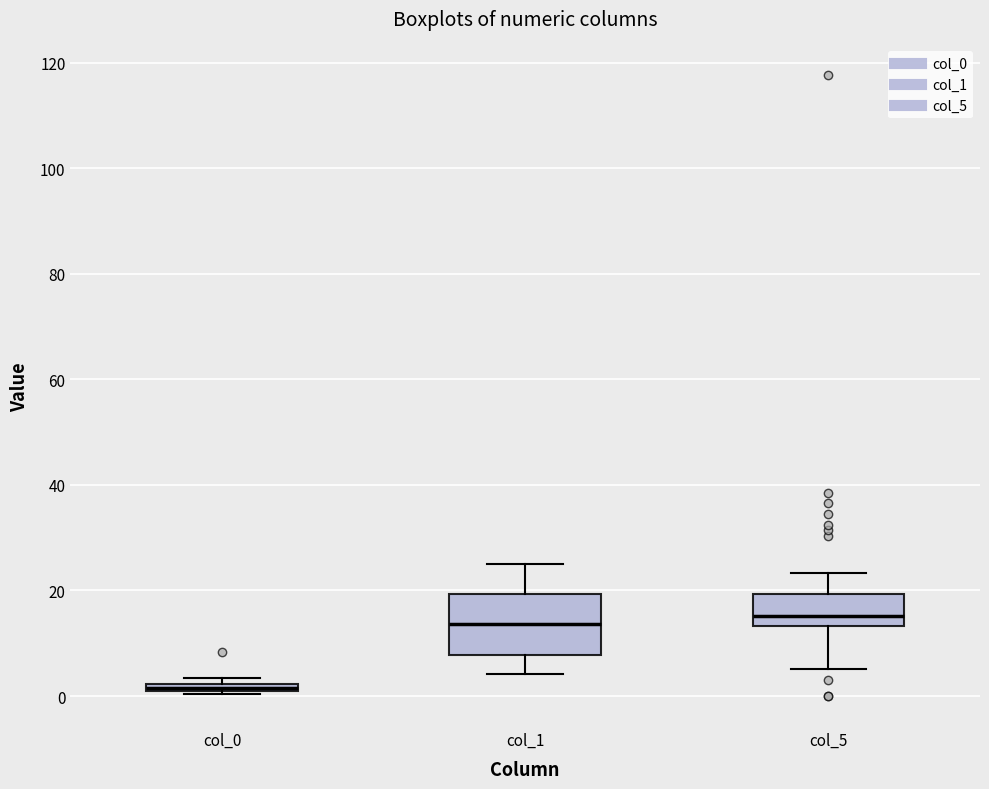

Where is the lower edge of the box for col_1 on the y-axis? The values are not printed on the chart, so give them approximately, as read against the axis.

8